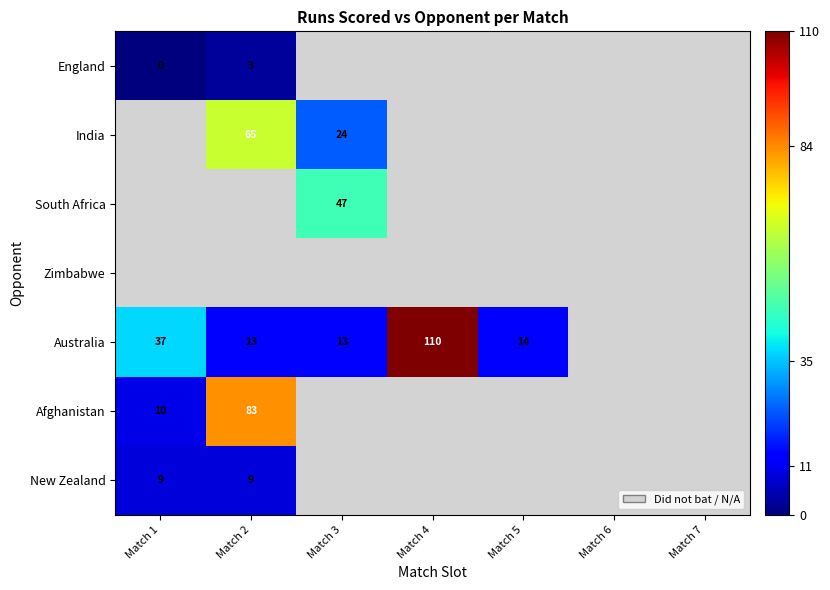

Count the number of categories in the chart.

7